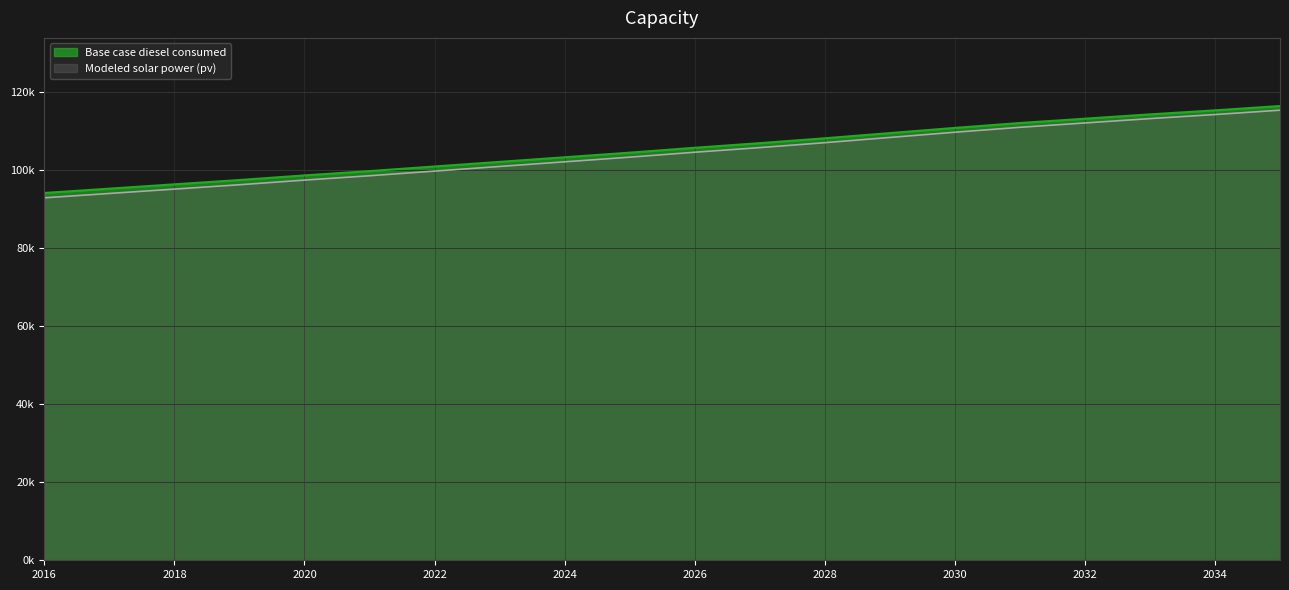

Which series has the largest total across all categories?

Base case diesel consumed